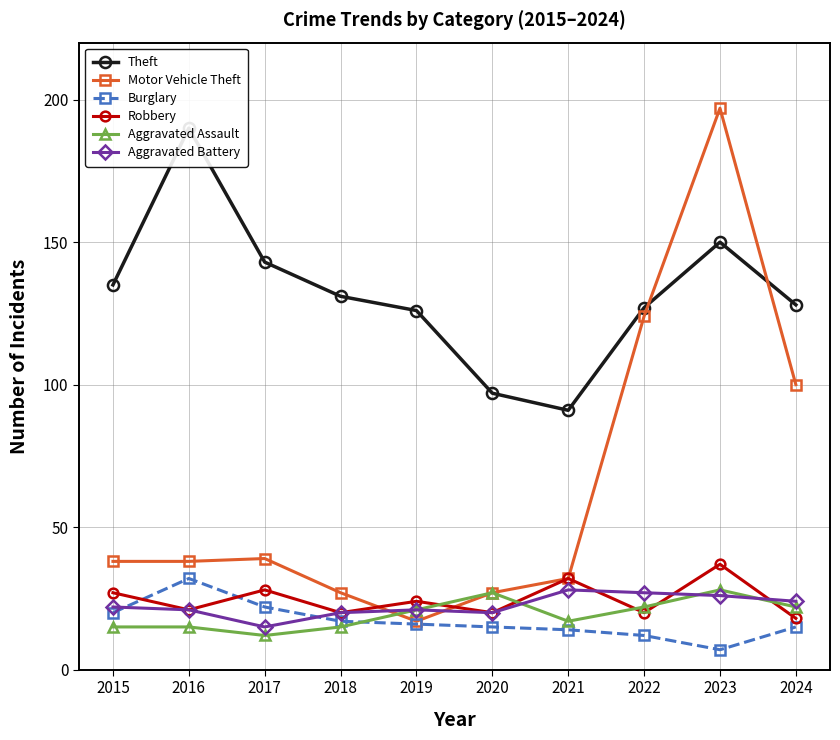

What is the difference between the maximum and minimum values in the Aggravated Battery series?

13